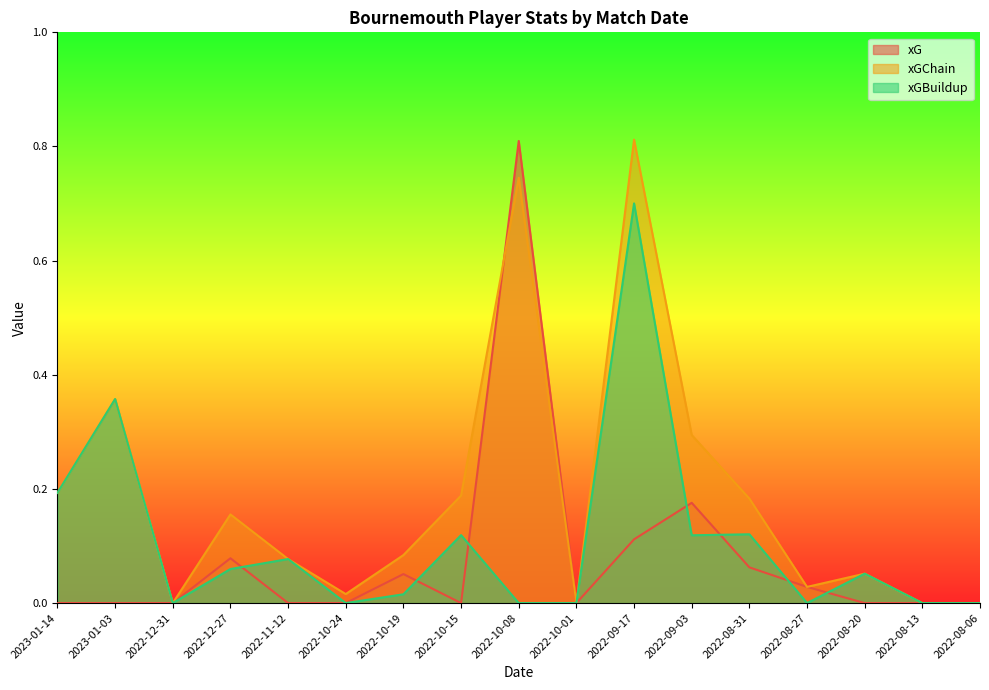

Reading left to right, what are all the values shown in this chart?

xG: 0.0	0.0	0.0	0.1	0.0	0.0	0.1	0.0	0.8	0.0	0.1	0.2	0.1	0.0	0.0	0.0	0.0
xGChain: 0.2	0.4	0.0	0.2	0.1	0.0	0.1	0.2	0.7	0.0	0.8	0.3	0.2	0.0	0.1	0.0	0.0
xGBuildup: 0.2	0.4	0.0	0.1	0.1	0.0	0.0	0.1	0.0	0.0	0.7	0.1	0.1	0.0	0.1	0.0	0.0